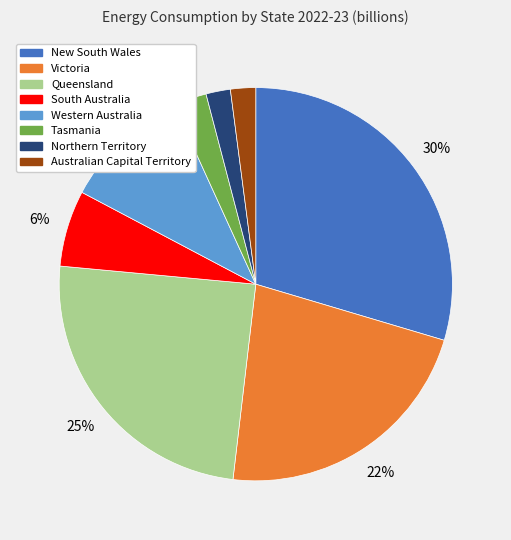

To the nearest percent, what is the average slice percentage?

12%